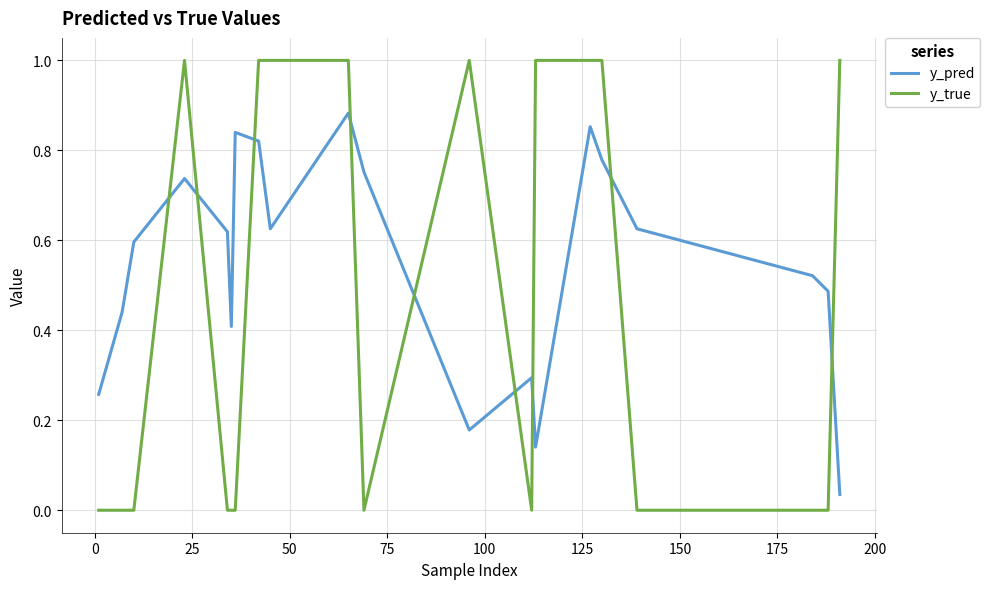

Which series has the largest total across all categories?

y_pred